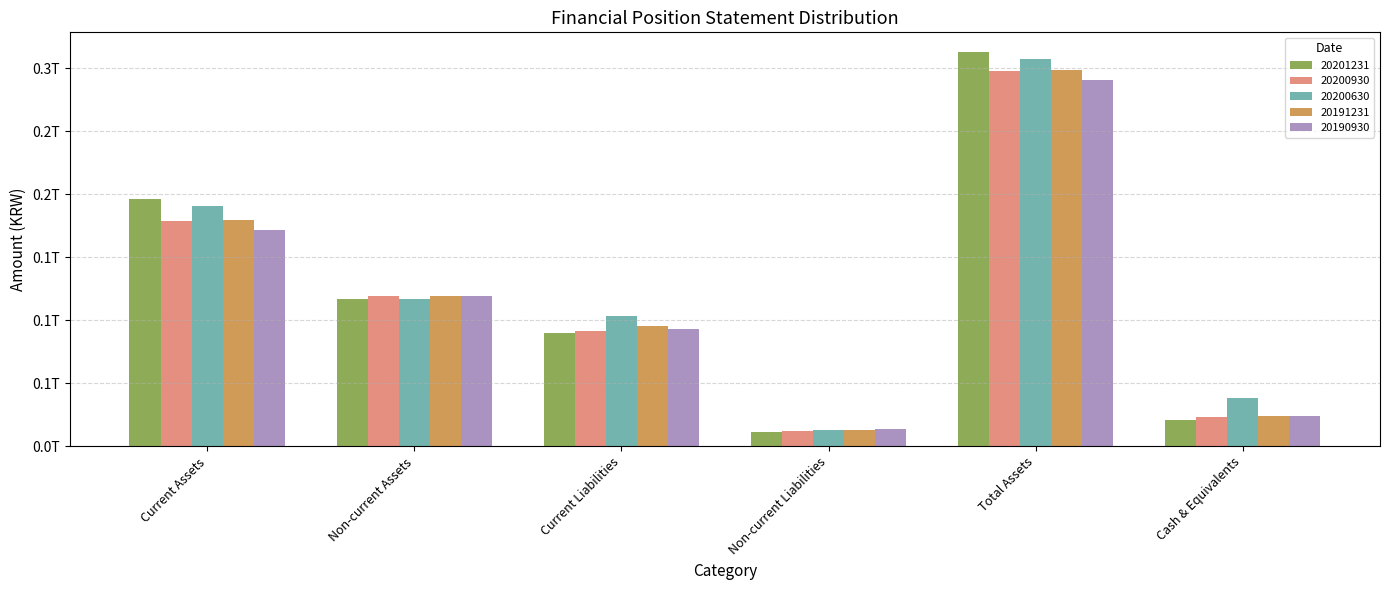

Which series changed the most between Non-current Assets and Total Assets?

20201231